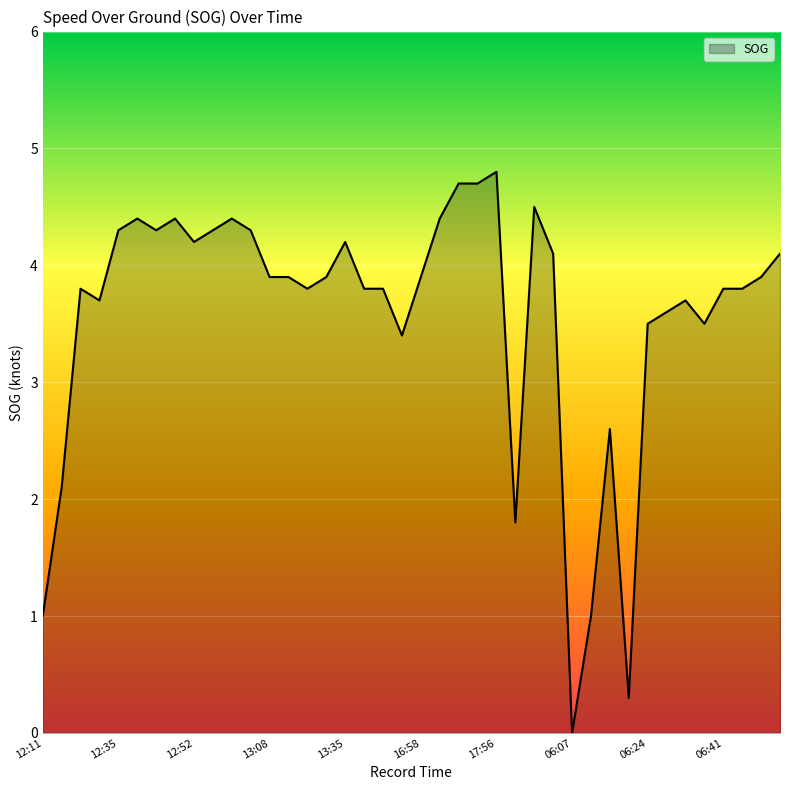

What is the greatest value displayed?

4.8